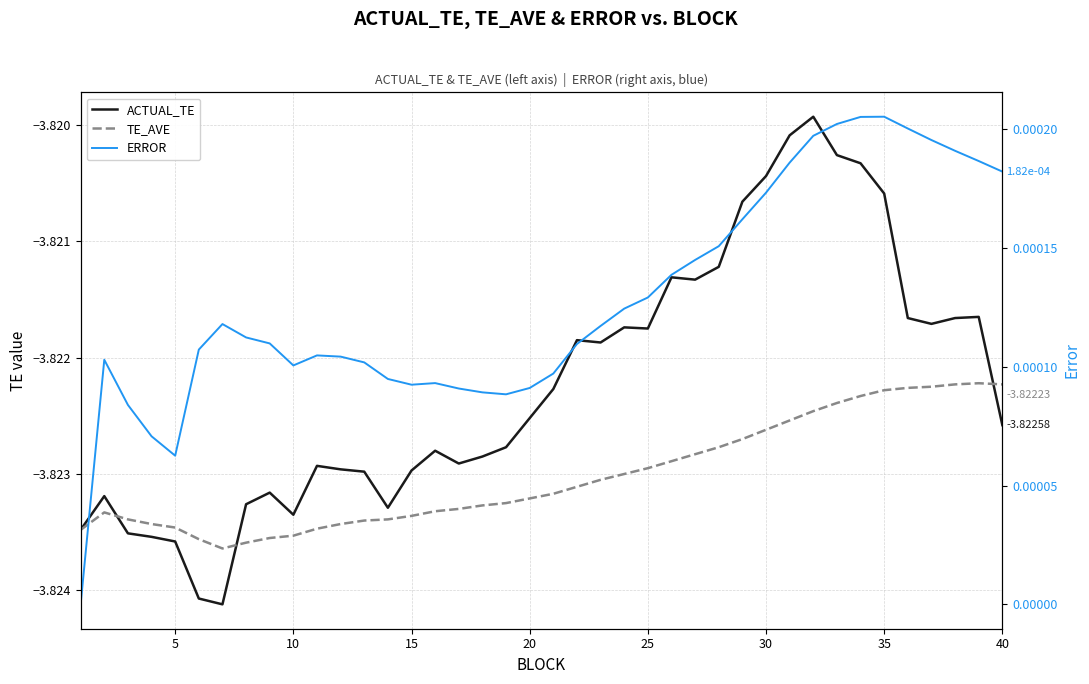

True or false: TE_AVE and ACTUAL_TE intersect in this chart.

True